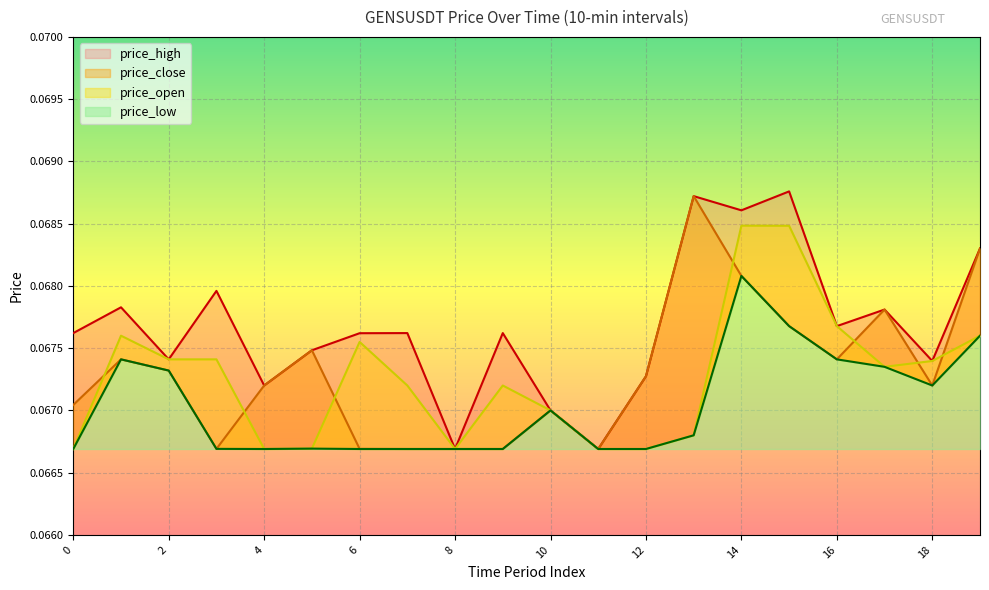

Between 3 and 15, which series saw the biggest shift?

price_open